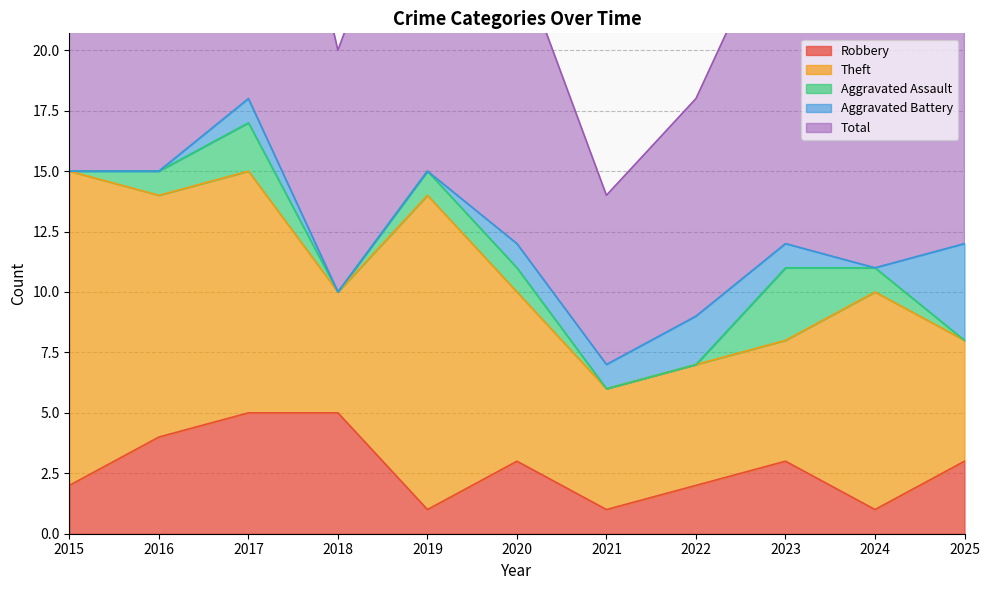

True or false: Robbery has a value of 4 at 2025.

False